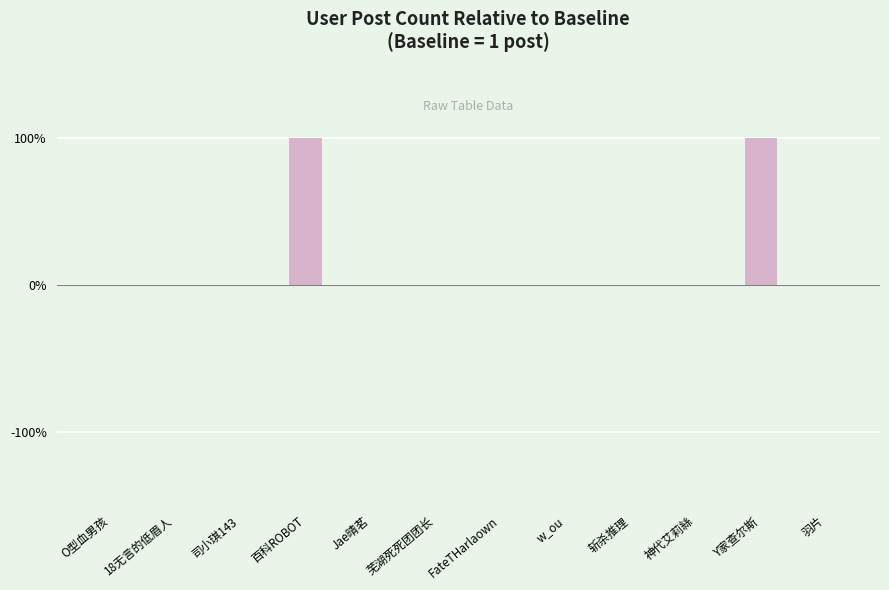

Reading right to left, extract all data points from this chart.

0	1	0	0	0	0	0	0	1	0	0	0